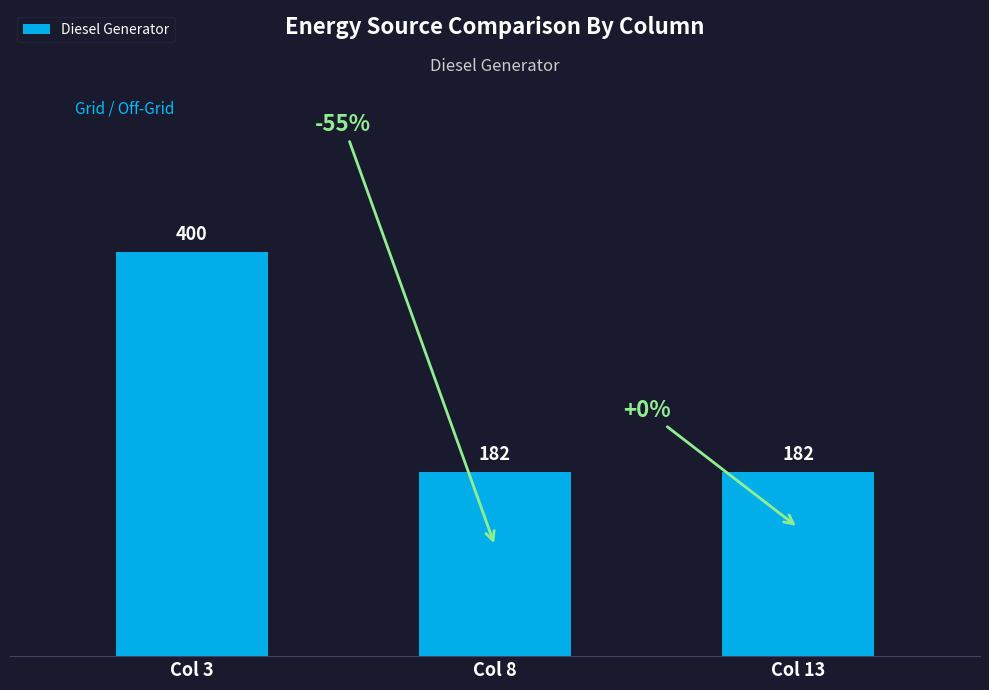

What is the approximate value at Col 8, to the nearest 50?

200